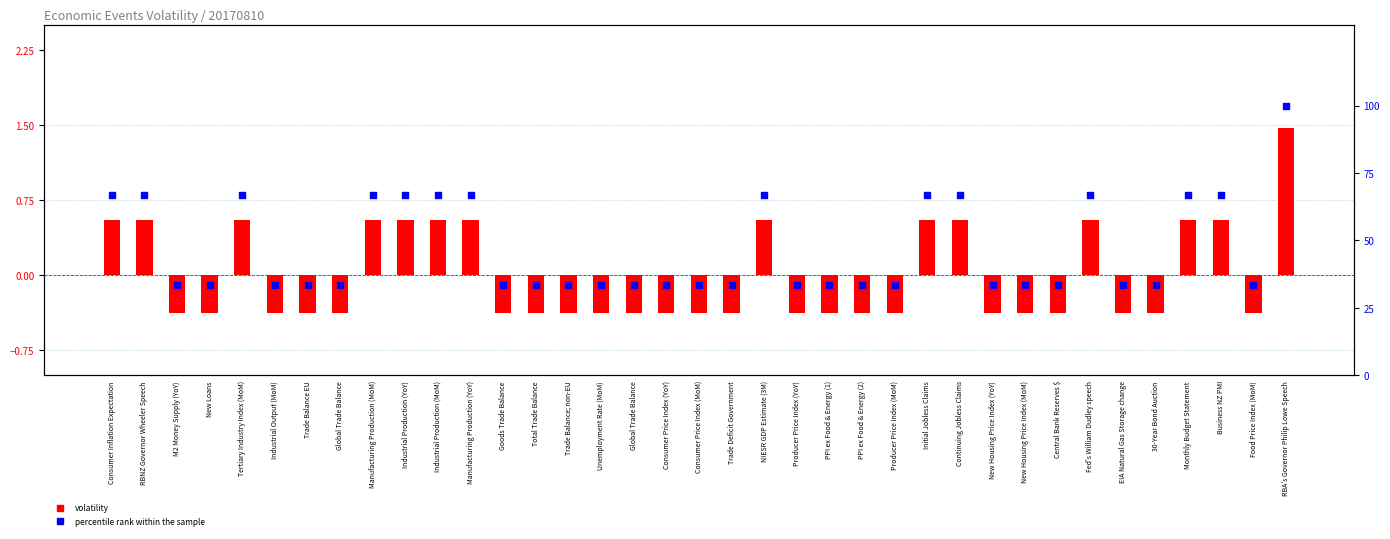

At how many categories does at least one series exceed 54?

14